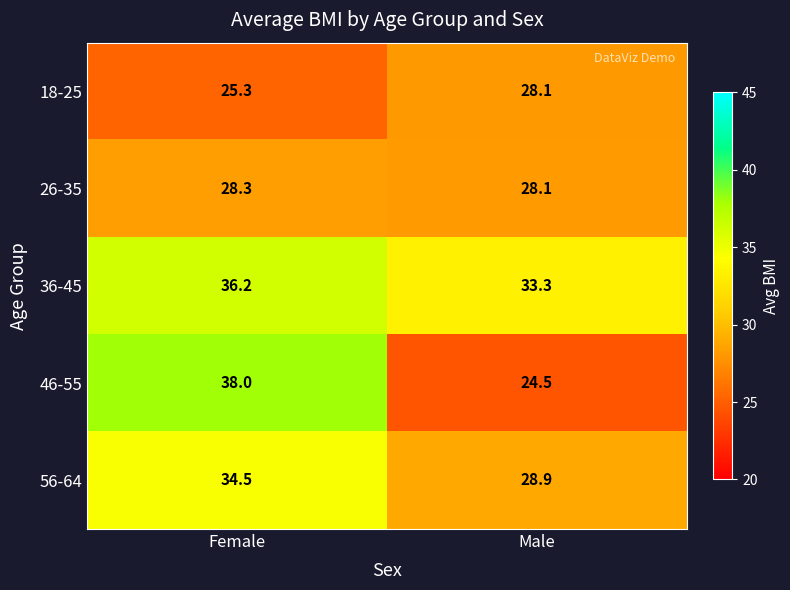

What is the difference between the highest and lowest values at Male?

8.8